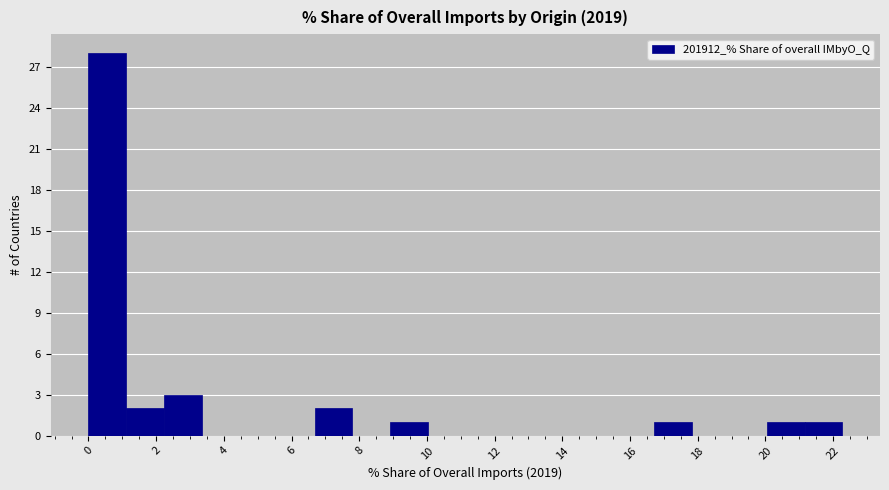

Reading left to right, list every bar in this chart as the range it spans on the x-axis followed by its height. Neither the bar edges nor the heights are printed on the chart, so give them approximately, as read against the axes.

0.0 to 1.2: 28
1.2 to 2.2: 2
2.2 to 3.4: 3
3.4 to 4.4: 0
4.4 to 5.6: 0
5.6 to 6.6: 0
6.6 to 7.8: 2
7.8 to 9.0: 0
9.0 to 10.0: 1
10.0 to 11.2: 0
11.2 to 12.2: 0
12.2 to 13.4: 0
13.4 to 14.4: 0
14.4 to 15.6: 0
15.6 to 16.8: 0
16.8 to 17.8: 1
17.8 to 19.0: 0
19.0 to 20.0: 0
20.0 to 21.2: 1
21.2 to 22.2: 1